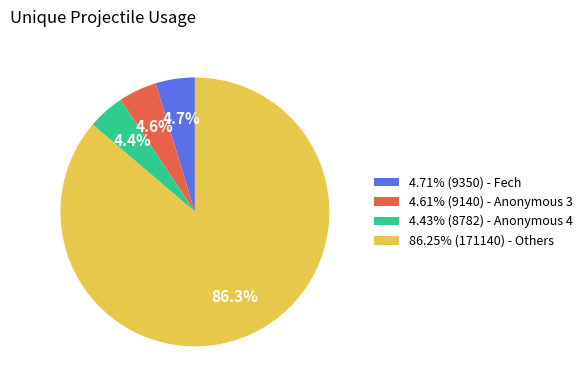

What percentage do 86.25% (171140) - Others and 4.43% (8782) - Anonymous 4 together represent?

90.7%